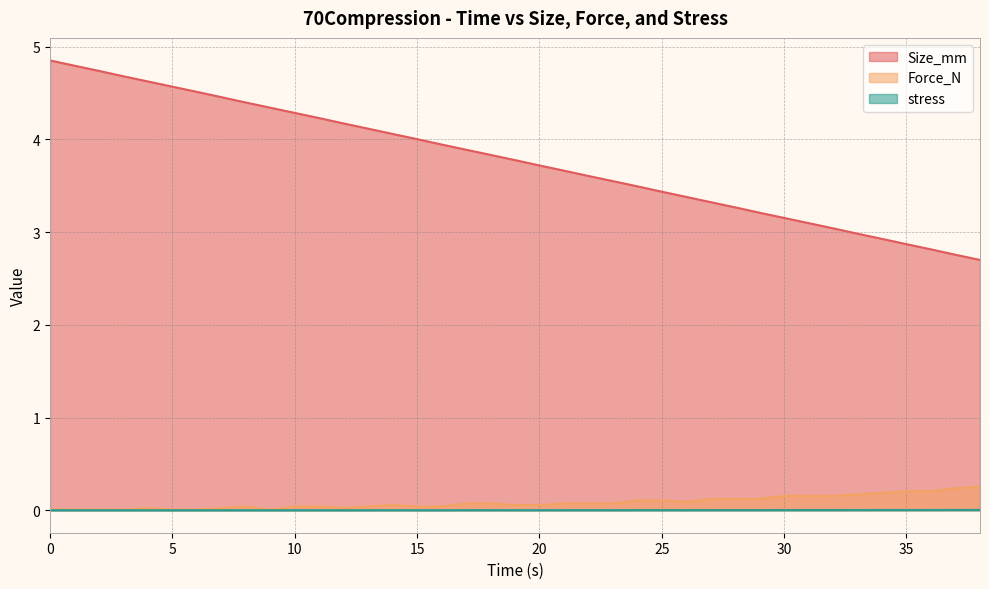

In Force_N, how many points are lower than both neighbors (excluding endpoints)?

3